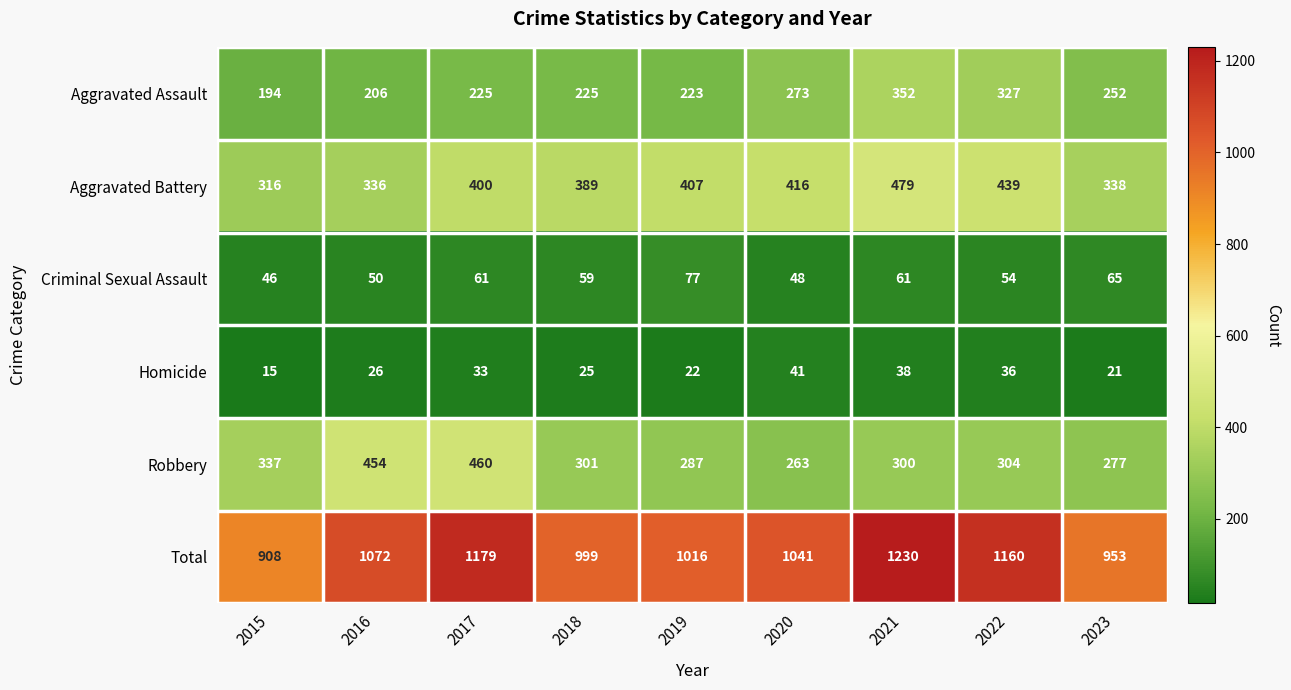

What value does the Aggravated Assault series have at 2015?

194